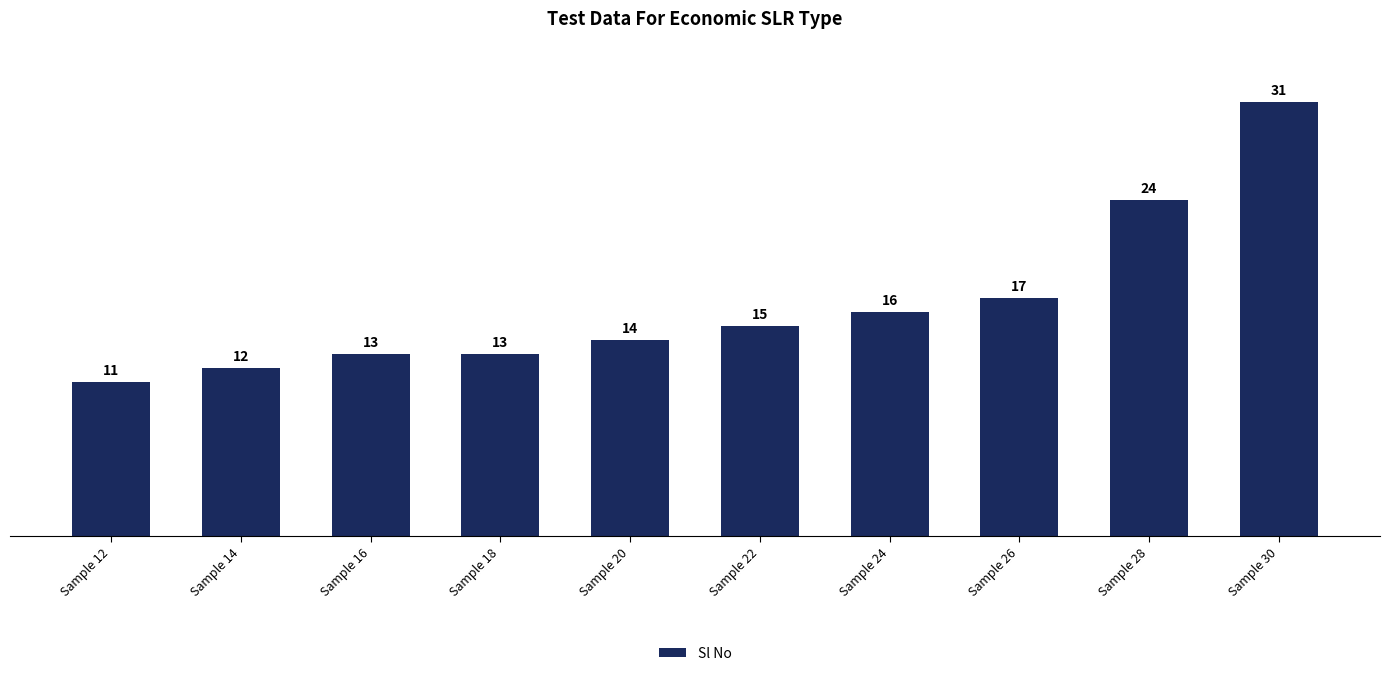

What is the difference between the maximum and second lowest values?

19